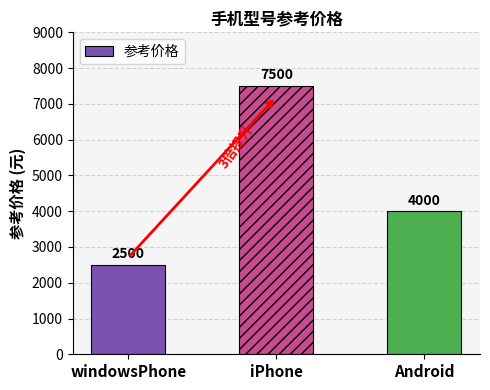

True or false: the data shows 7500 at iPhone.

True